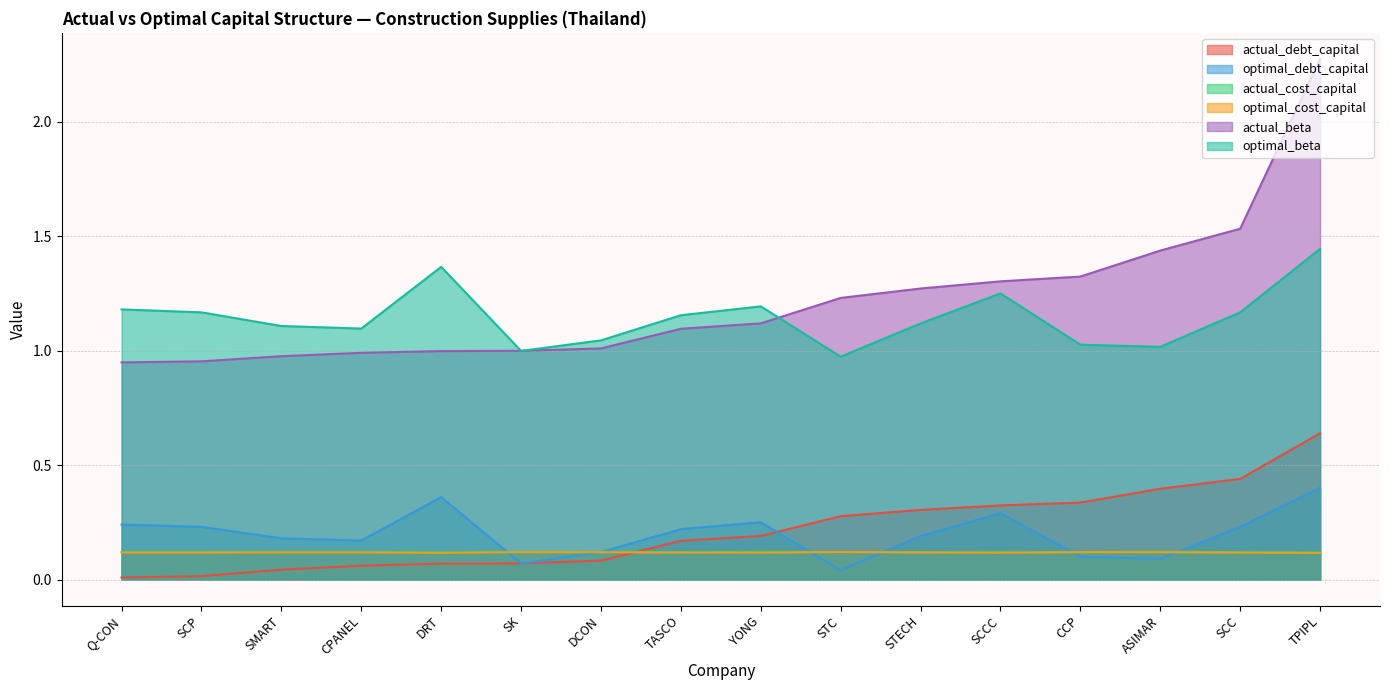

At which category does optimal_cost_capital reach its first local peak?

STECH